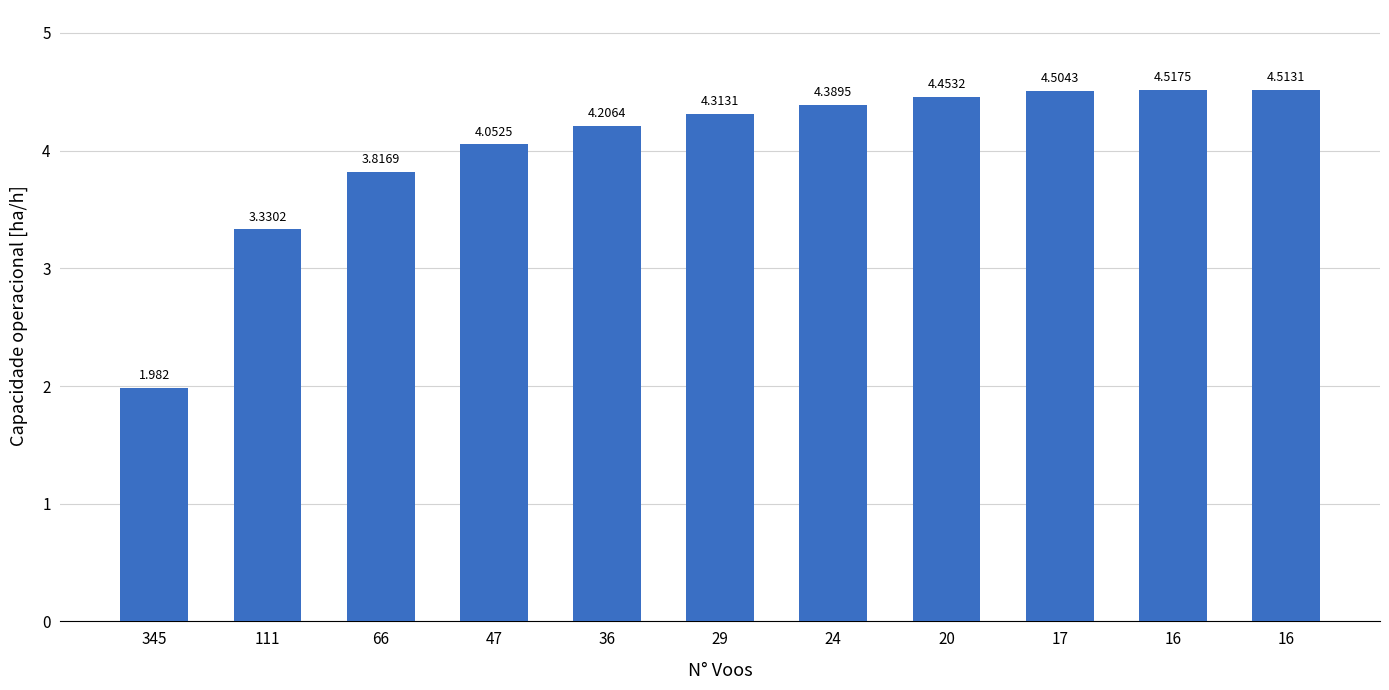

How many distinct data groups are displayed?

1